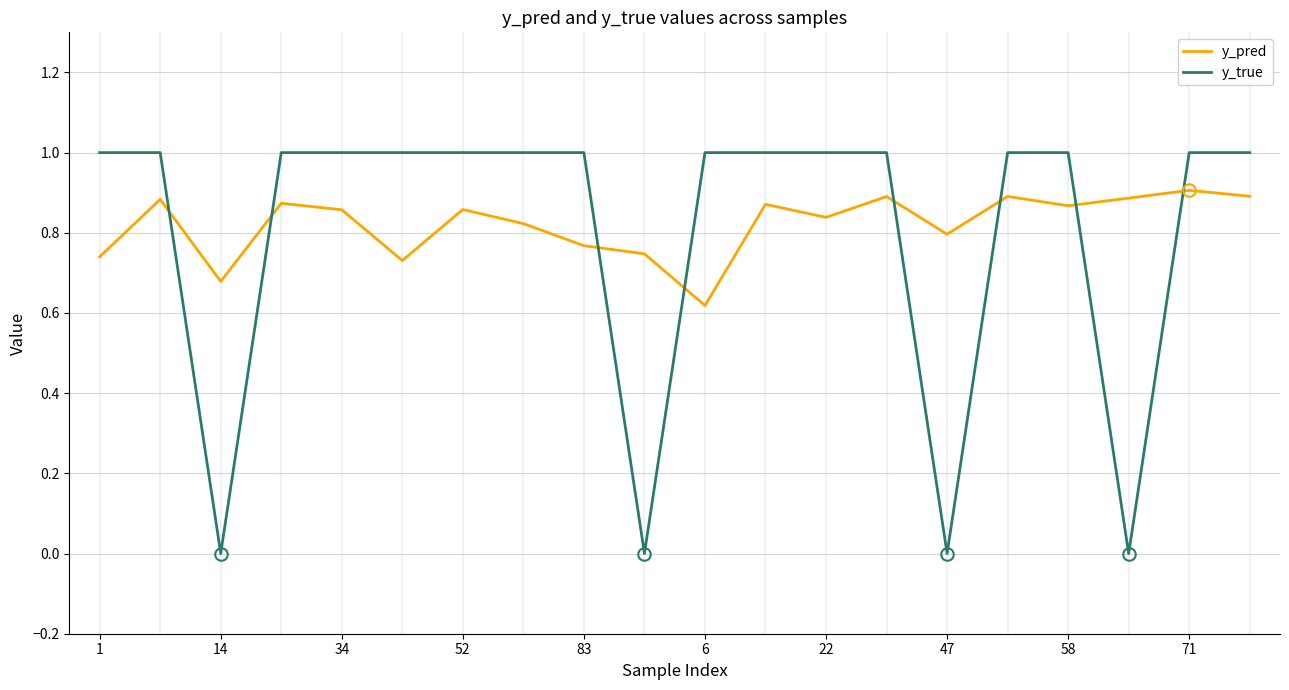

After their last crossing, which series has the higher values: y_true or y_pred?

y_true